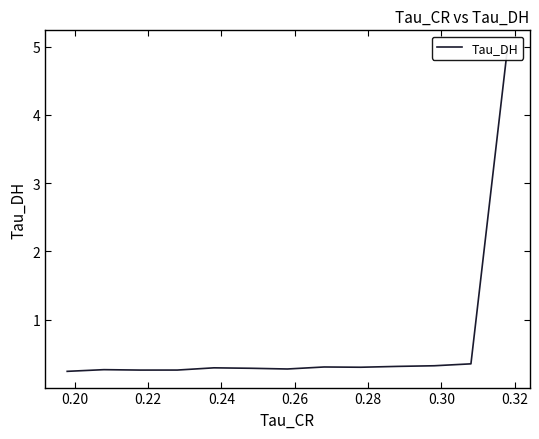

What position from the right is 0.22?

11